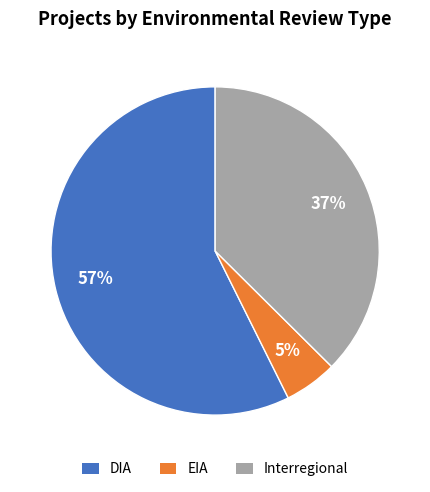

Count the number of slices in the pie.

3